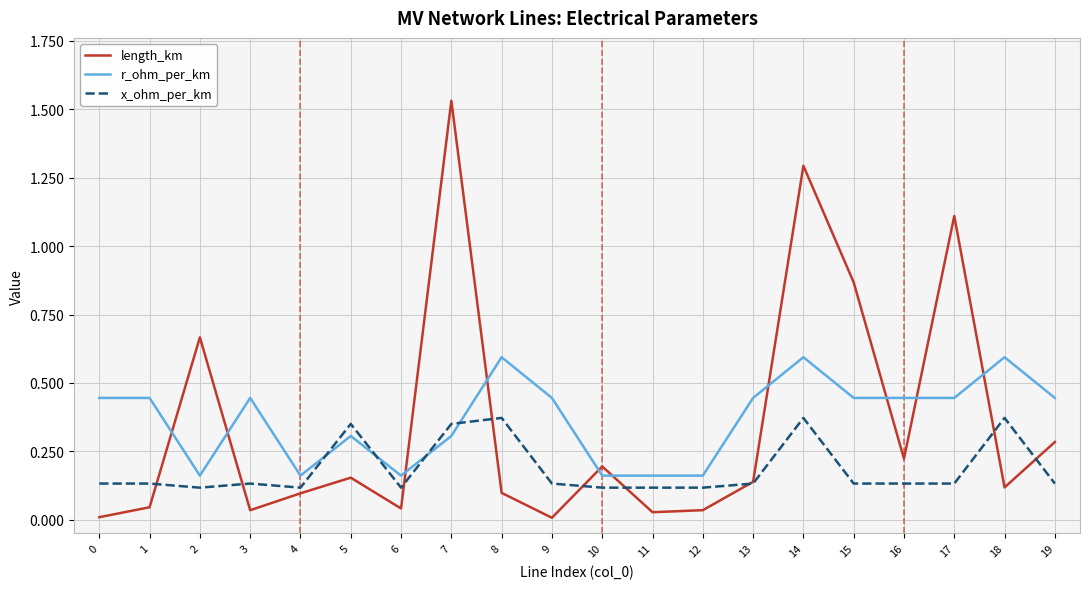

True or false: r_ohm_per_km has a value of 0.6 at 1.

False